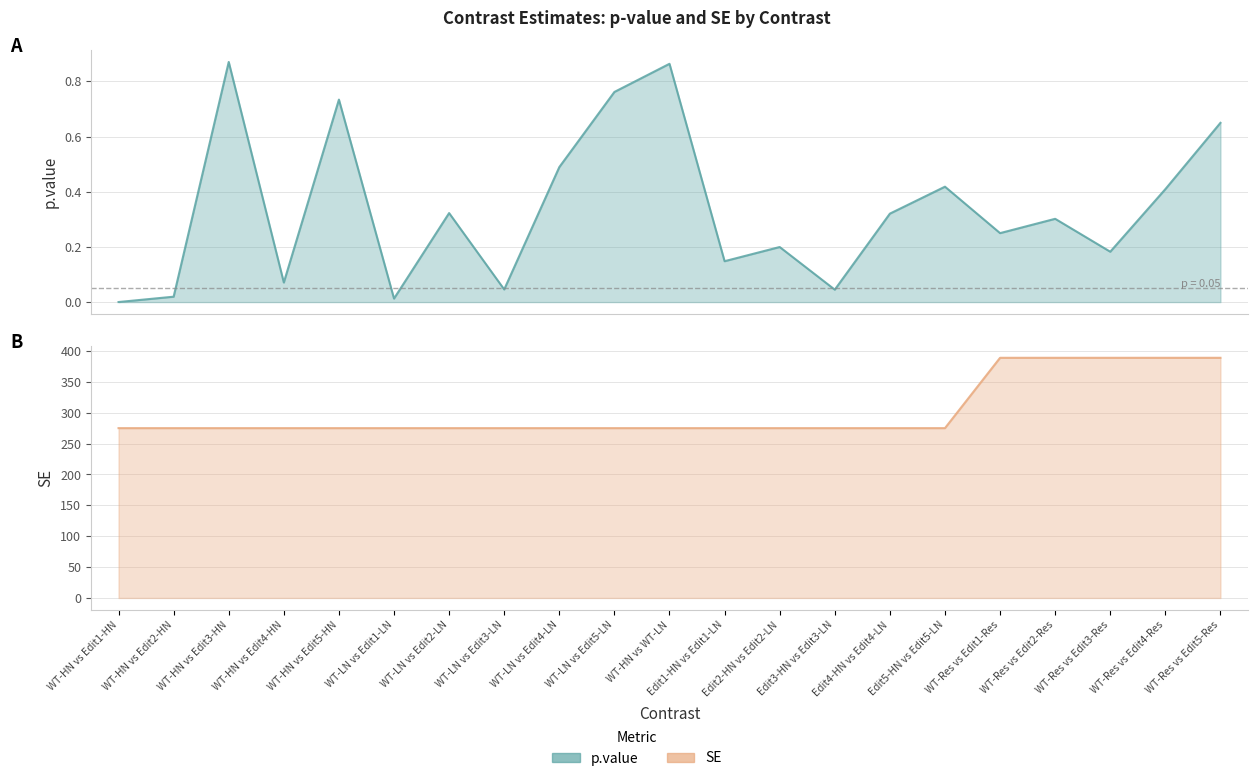

List the labels in order of p.value value, smallest first.

WT-HN vs Edit1-HN, WT-LN vs Edit1-LN, WT-HN vs Edit2-HN, Edit3-HN vs Edit3-LN, WT-LN vs Edit3-LN, WT-HN vs Edit4-HN, Edit1-HN vs Edit1-LN, WT-Res vs Edit3-Res, Edit2-HN vs Edit2-LN, WT-Res vs Edit1-Res, WT-Res vs Edit2-Res, Edit4-HN vs Edit4-LN, WT-LN vs Edit2-LN, WT-Res vs Edit4-Res, Edit5-HN vs Edit5-LN, WT-LN vs Edit4-LN, WT-Res vs Edit5-Res, WT-HN vs Edit5-HN, WT-LN vs Edit5-LN, WT-HN vs WT-LN, WT-HN vs Edit3-HN